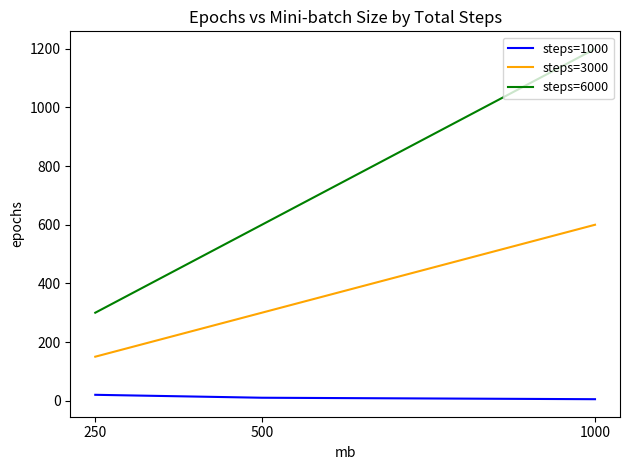

At which category is the sum across all series the highest?

1000